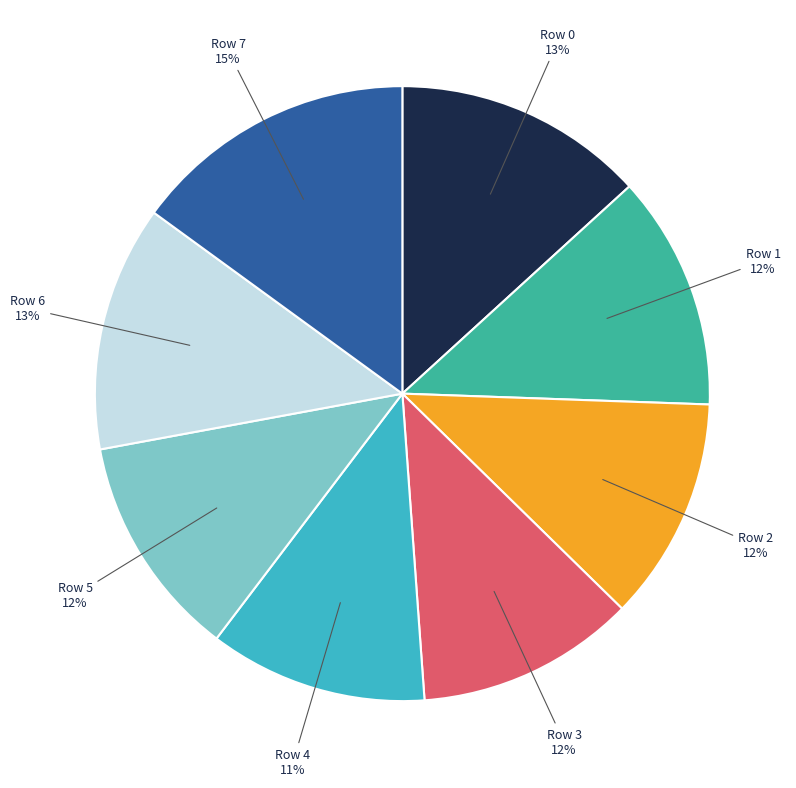

Approximately how many times larger is the value at Row 1 compared to Row 2?

1.0